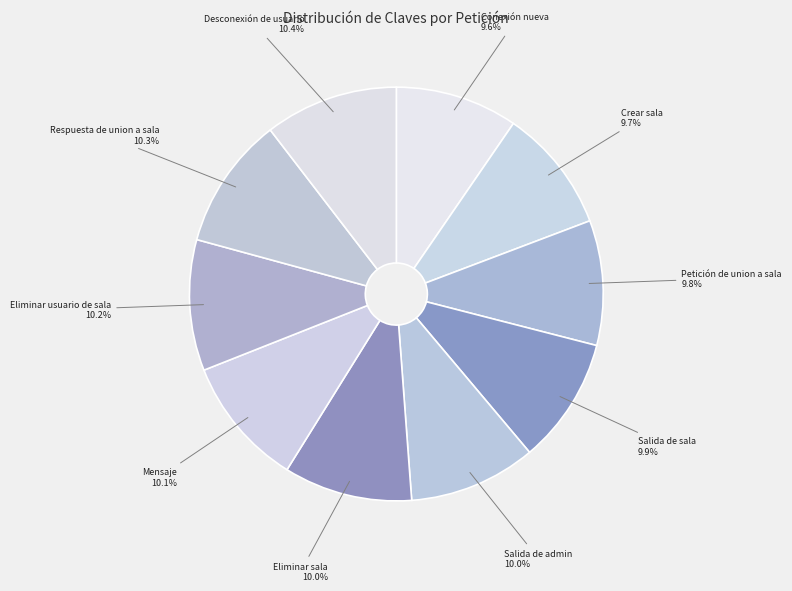

To the nearest percent, what percentage of the pie is Respuesta de union a sala?

10%